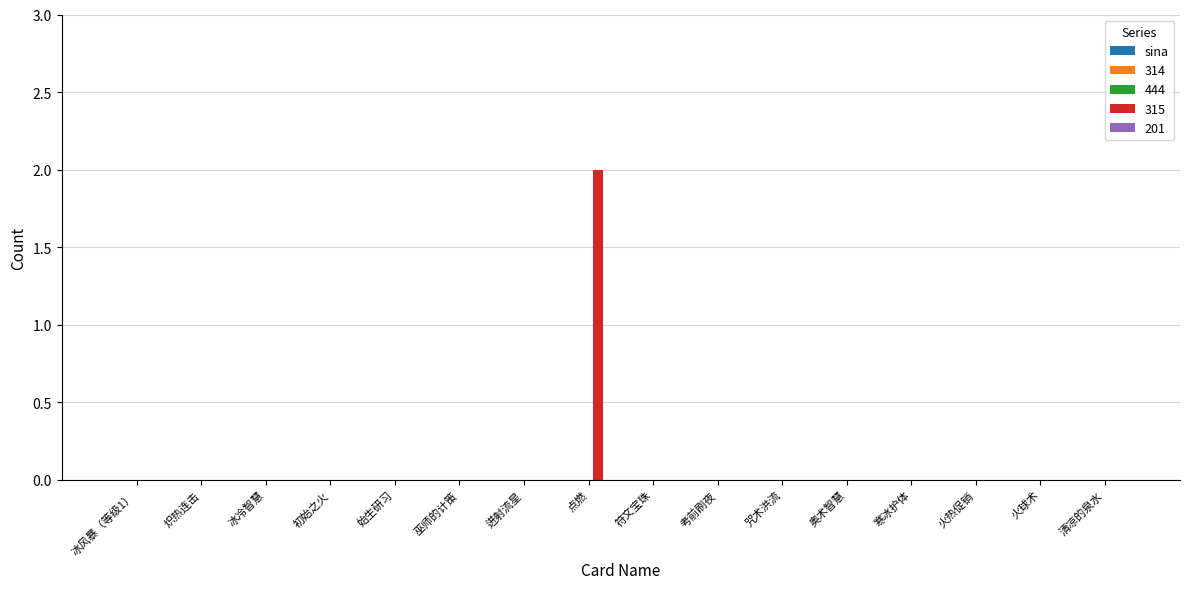

What is the greatest value displayed?

2